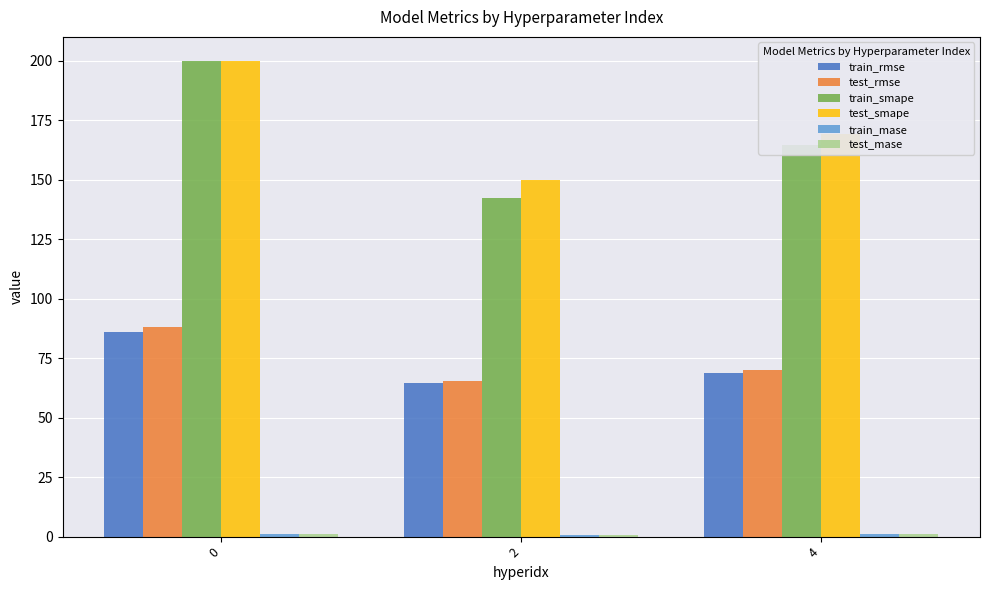

How many bars are there in total?

18